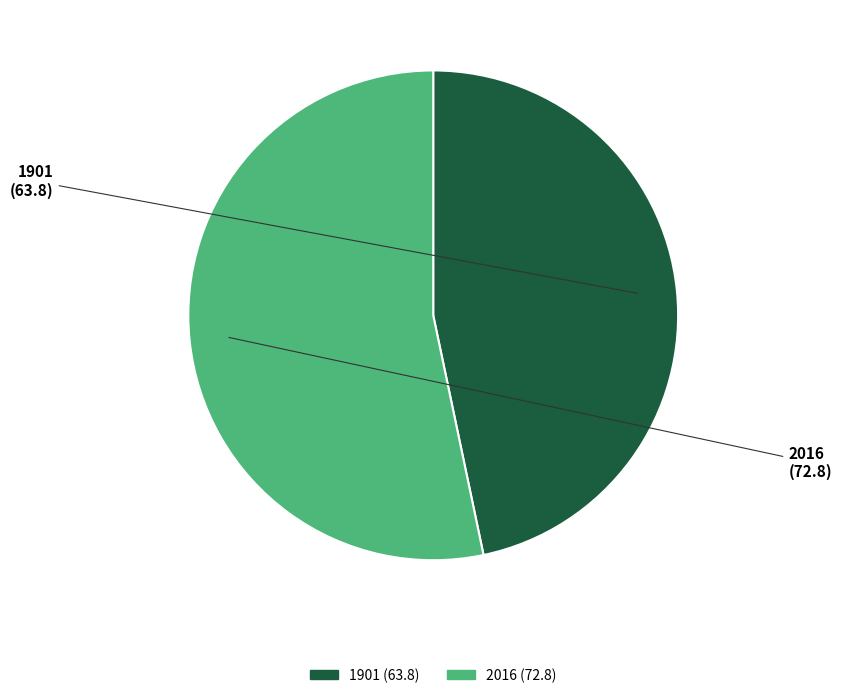

Between 1901 and 2016, which is larger?

2016